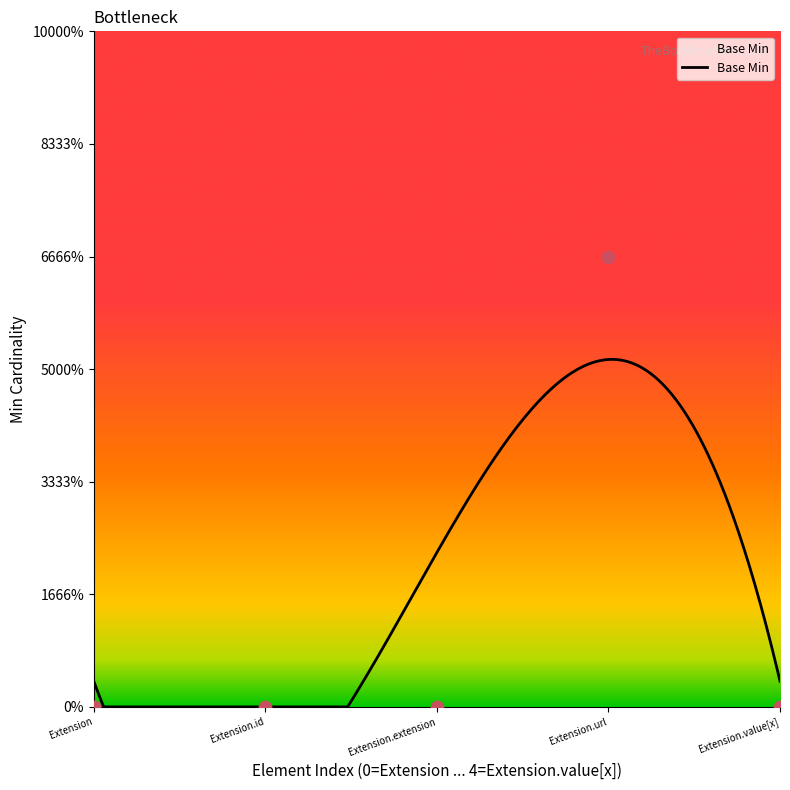

Between Extension.id and Extension, which is larger?

Extension.id